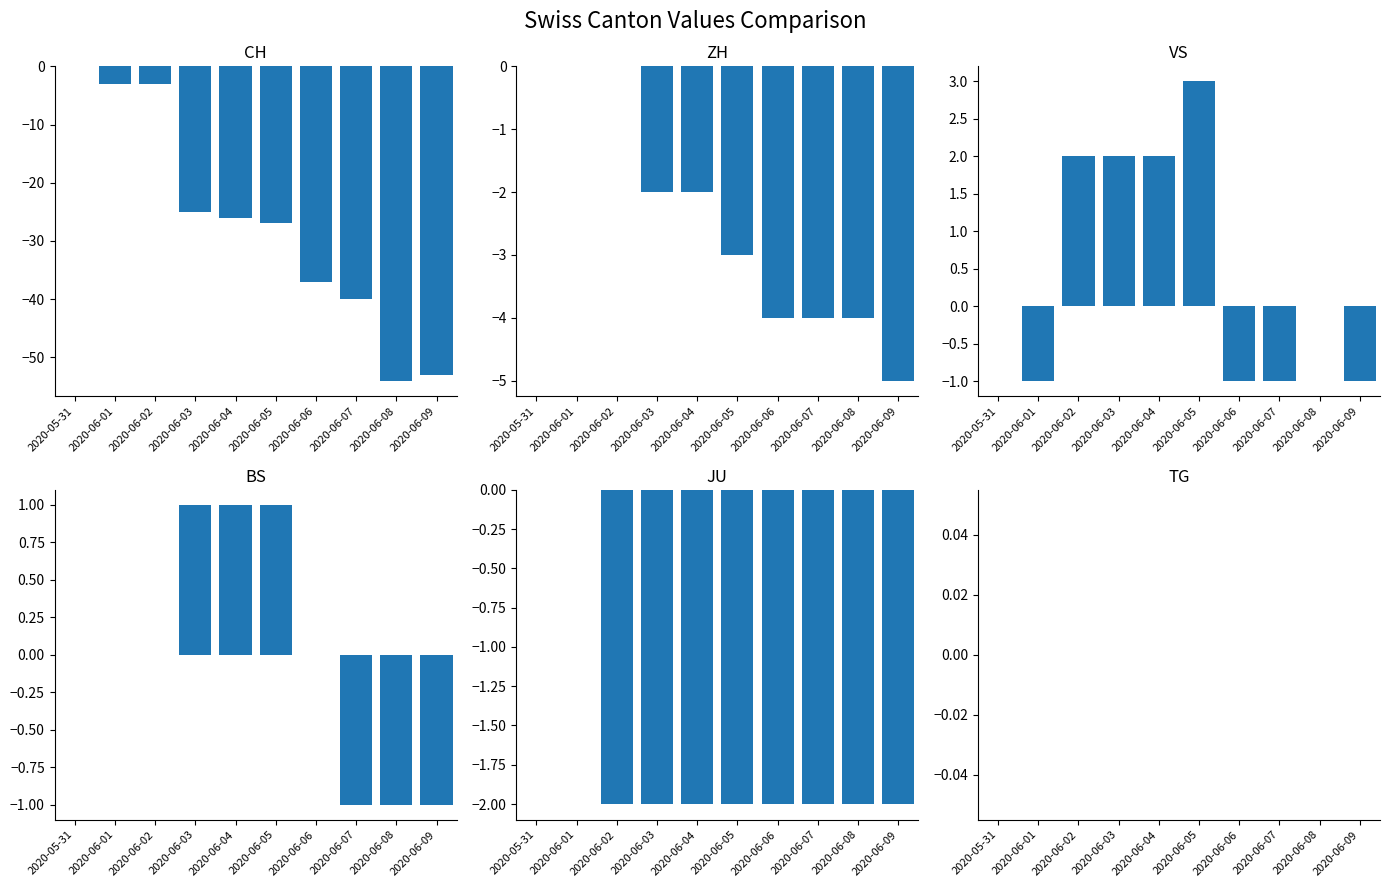

How many groups of bars are there?

10